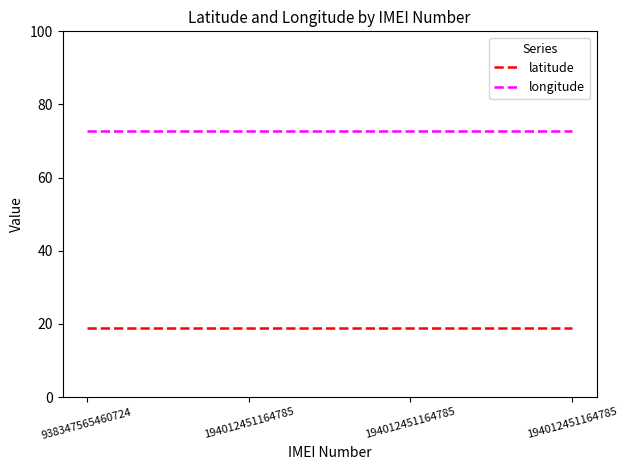

How many distinct data groups are displayed?

2